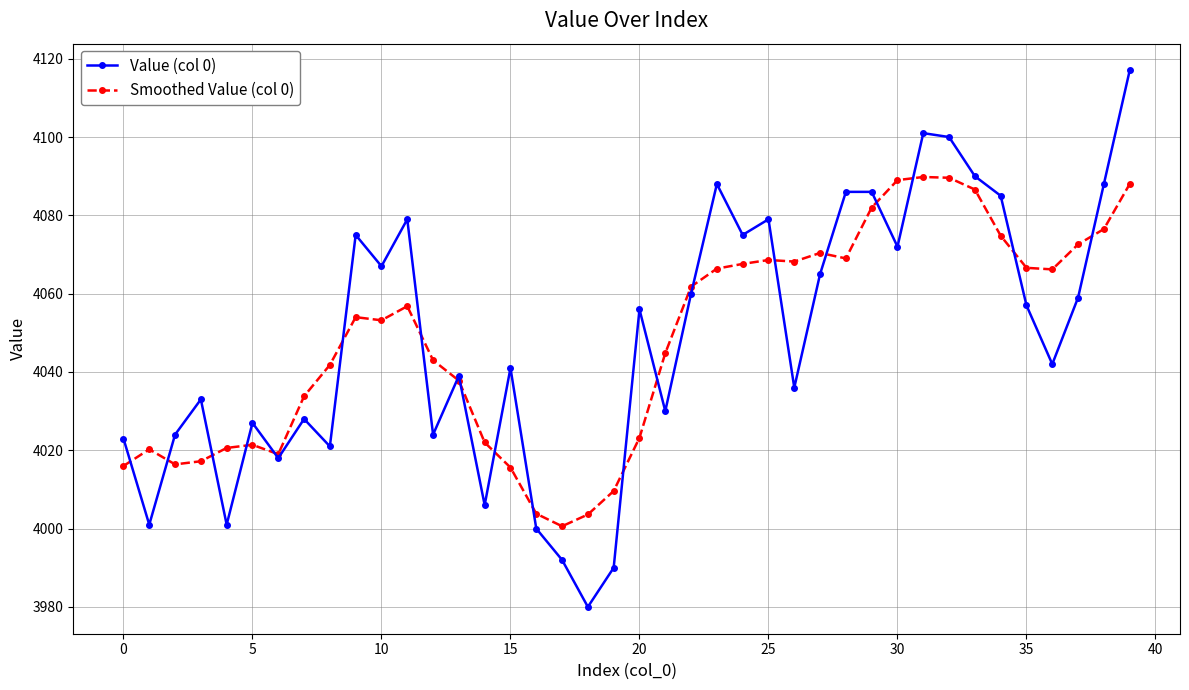

True or false: Value (col 0) has more than 1 points higher than both neighbors.

True